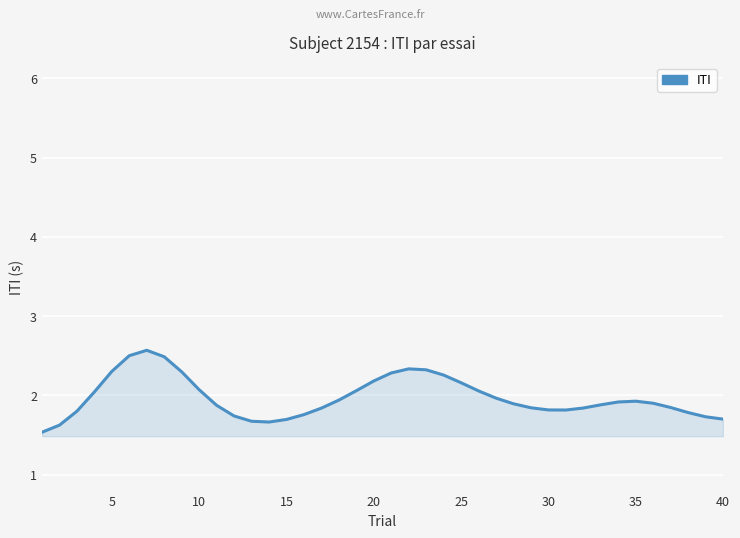

What is the greatest value displayed?

2.6